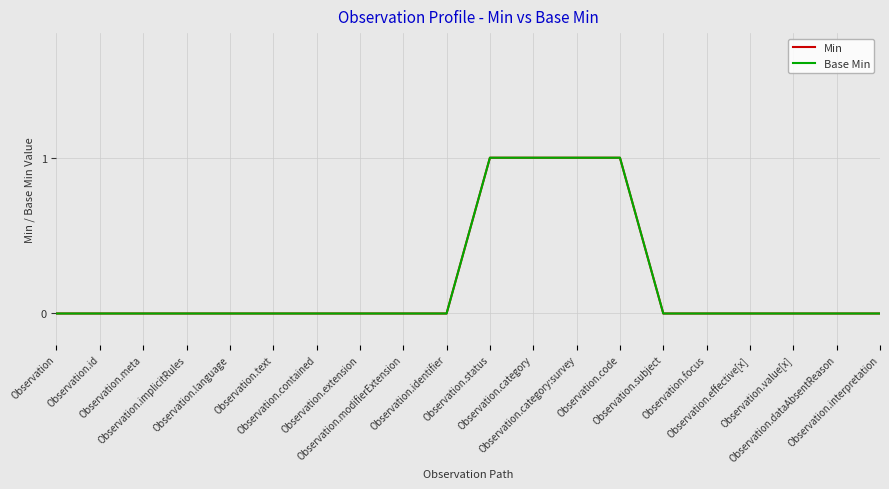

Which category has the lowest value in the Min series?

Observation